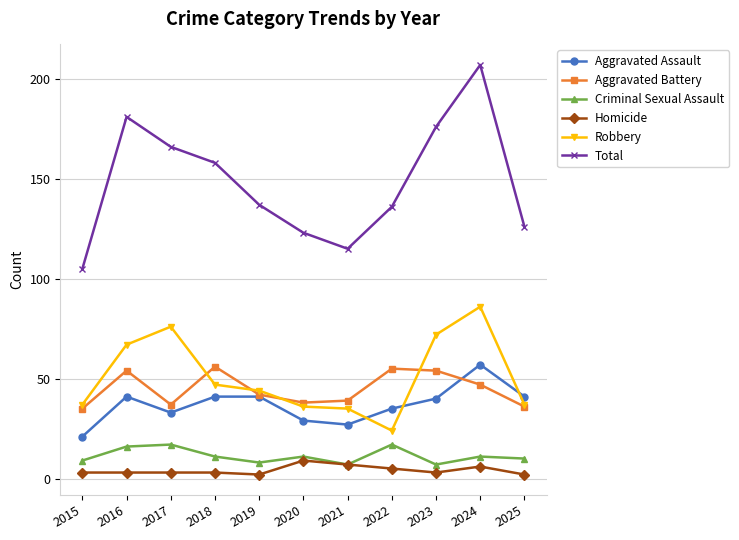

What is the difference between the highest and lowest values at 2021?

108